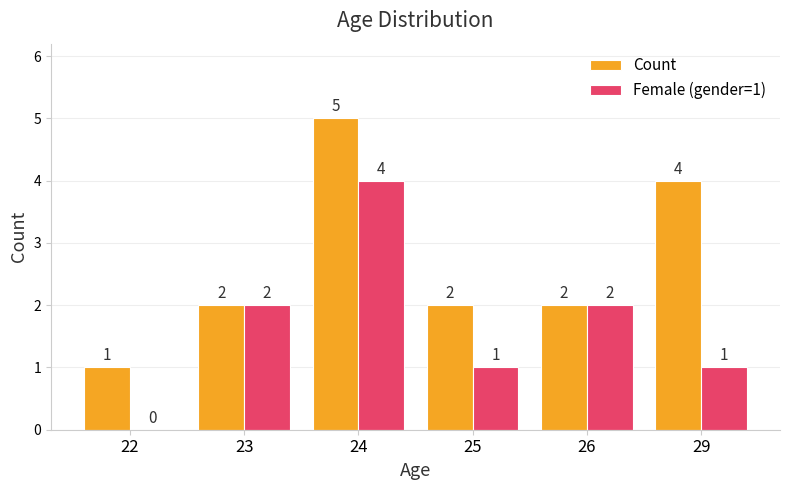

The Count series shows 3 at 26. True or false?

False